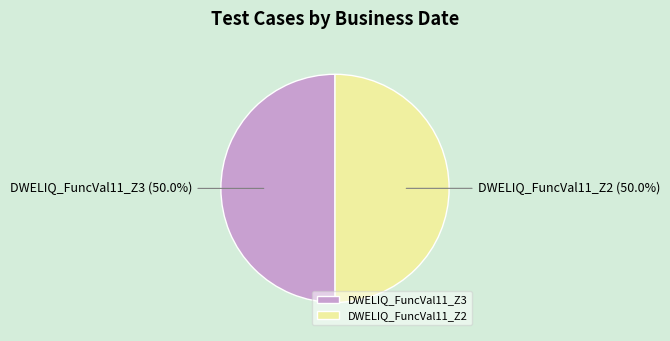

How many slices are in this pie chart?

2